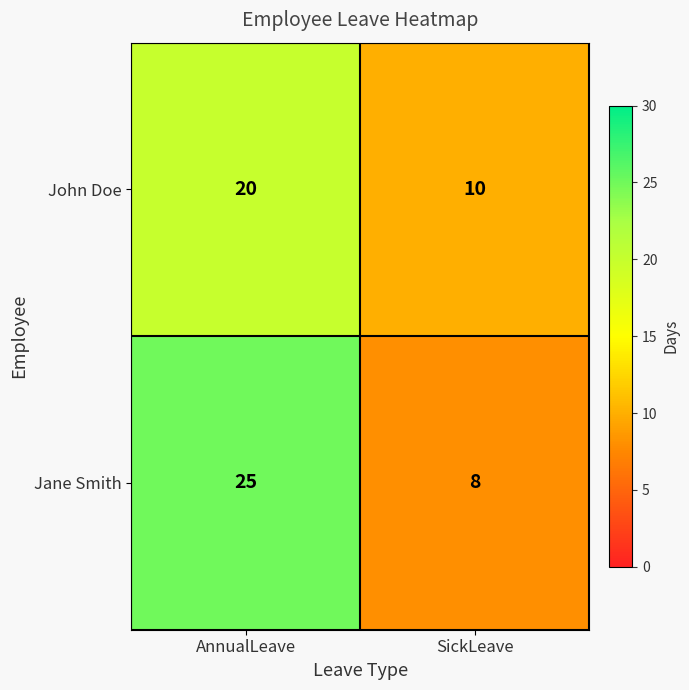

Which category has the highest value across all series?

AnnualLeave